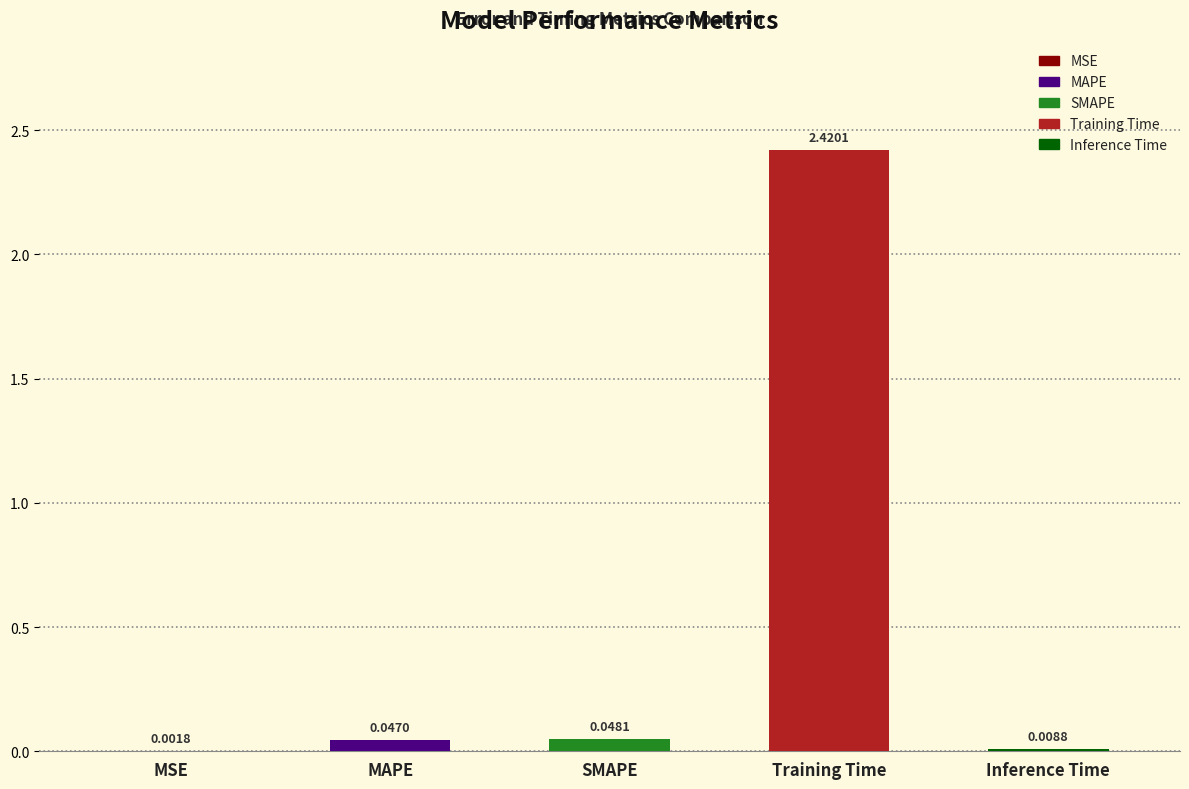

Are the bars horizontal?

No